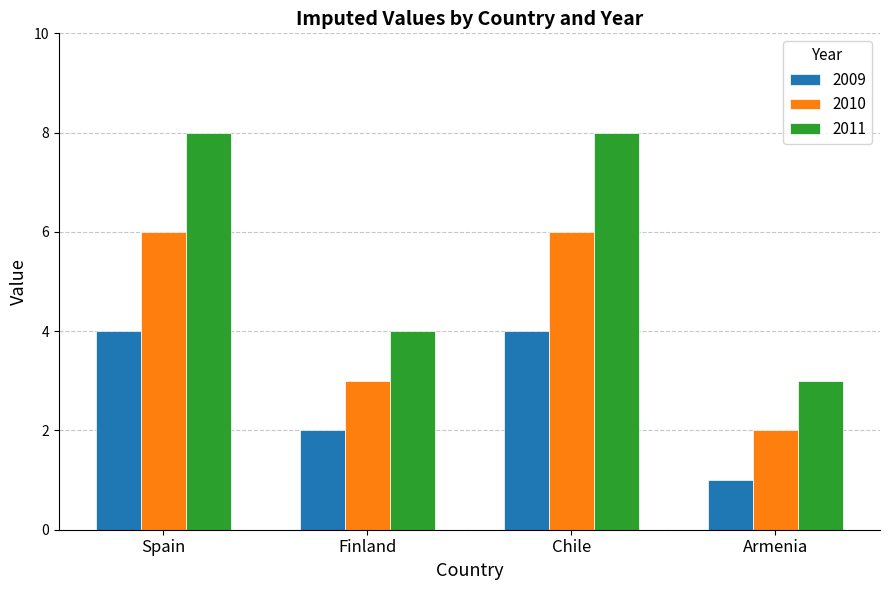

Reading left to right, extract all data points from this chart.

2009: Spain=4	Finland=2	Chile=4	Armenia=1
2010: Spain=6	Finland=3	Chile=6	Armenia=2
2011: Spain=8	Finland=4	Chile=8	Armenia=3